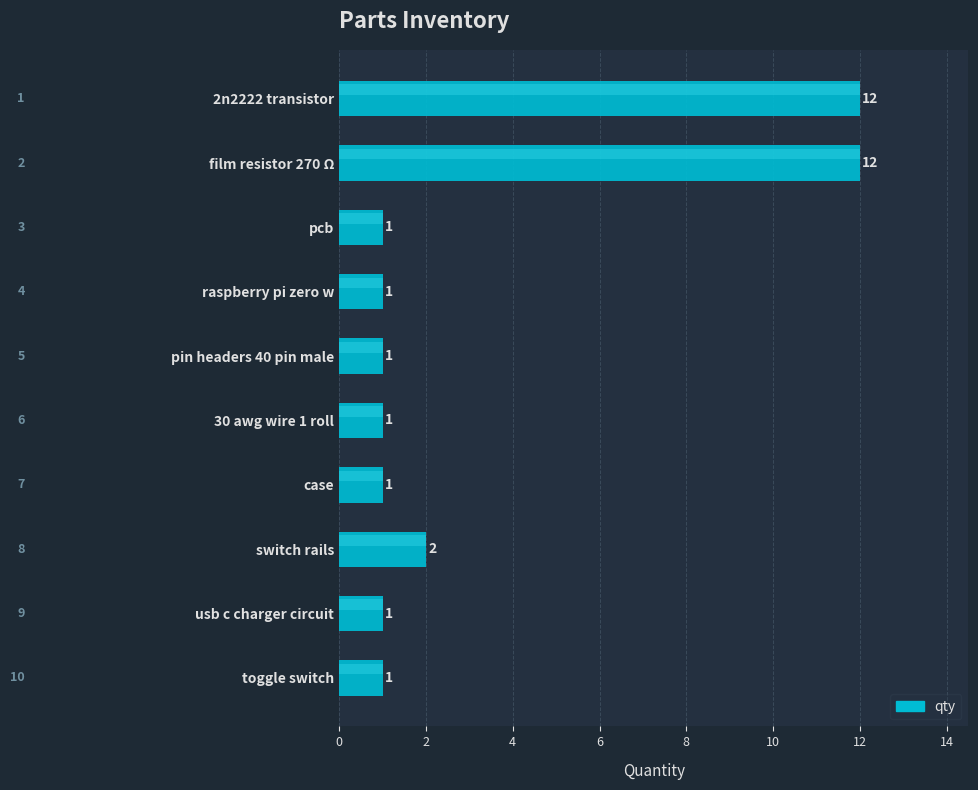

What is the maximum value shown in the chart?

12